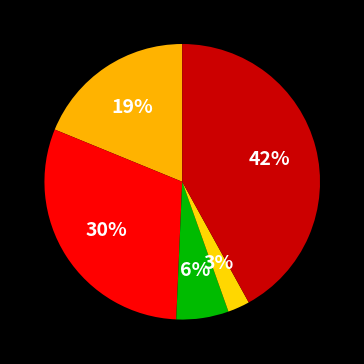

Which category has the smallest portion of the pie?

Homicide